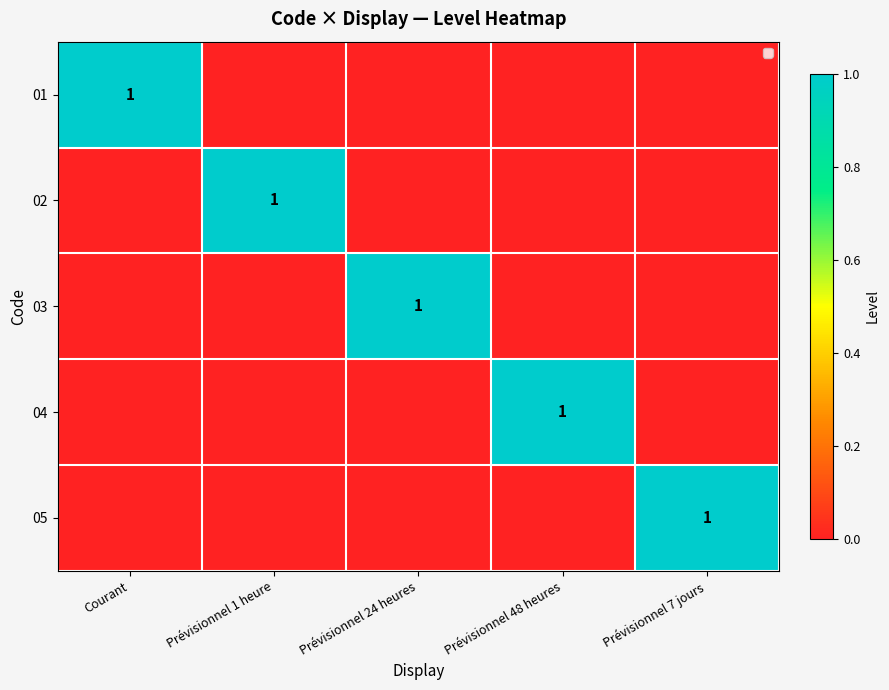

The value of 05 at Prévisionnel 7 jours is 0. True or false?

False